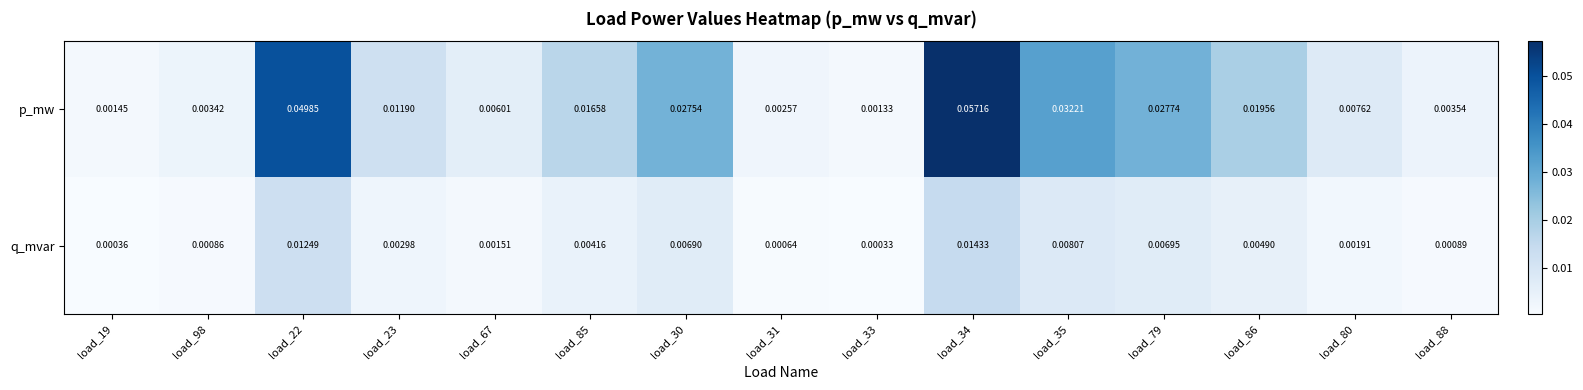

Which series has the largest range (max minus min)?

p_mw